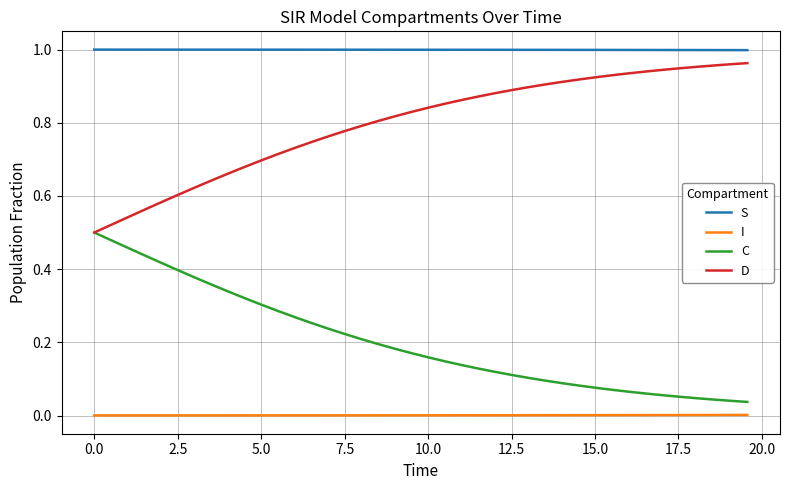

At how many categories does at least one series exceed 0?

40